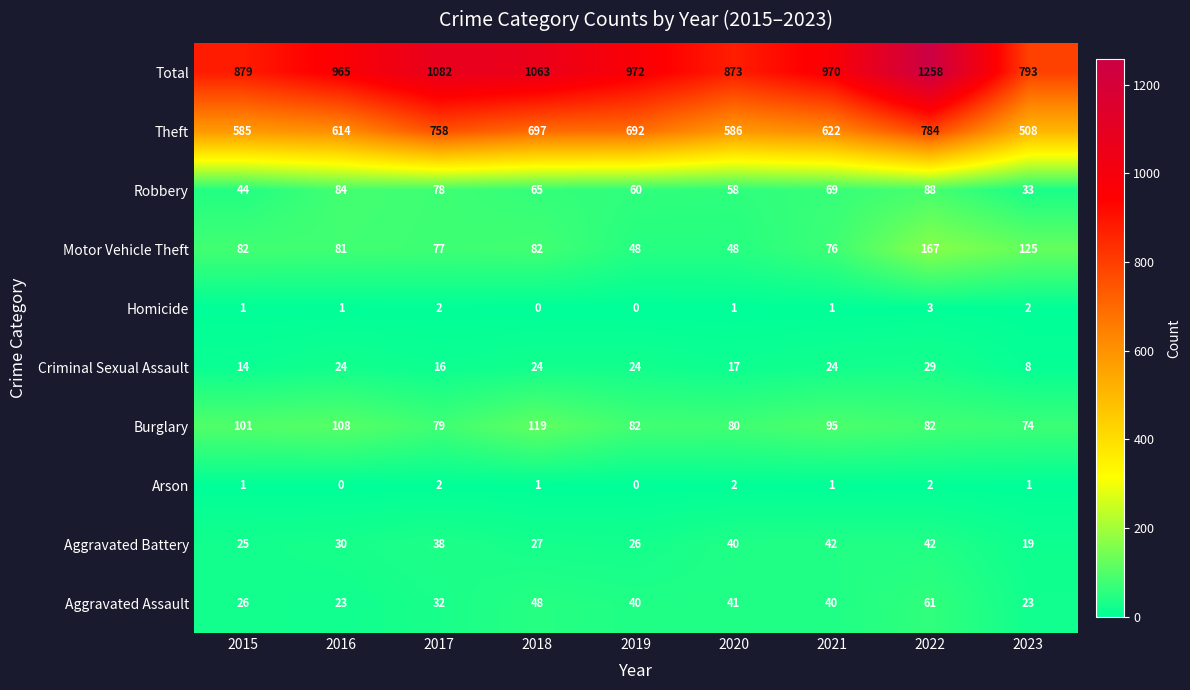

What is the approximate value of Theft at 2016, to the nearest 5?

615